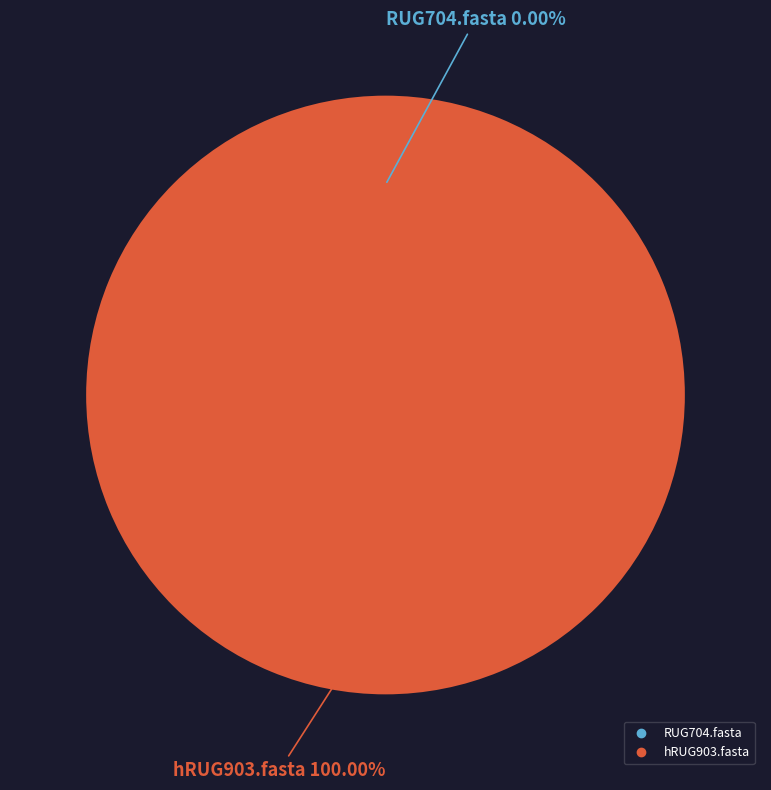

Which category has the smallest portion of the pie?

RUG704.fasta